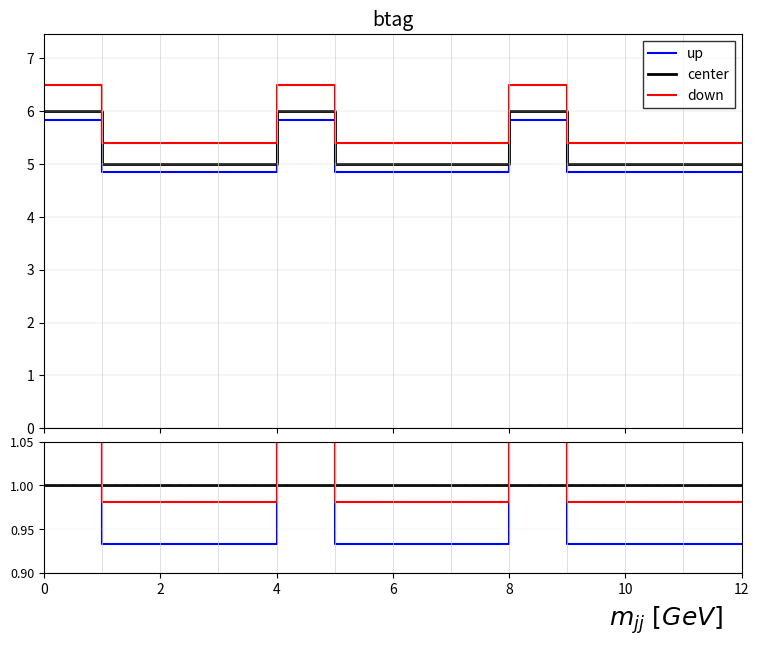

What is the minimum value shown in the chart?

0.9